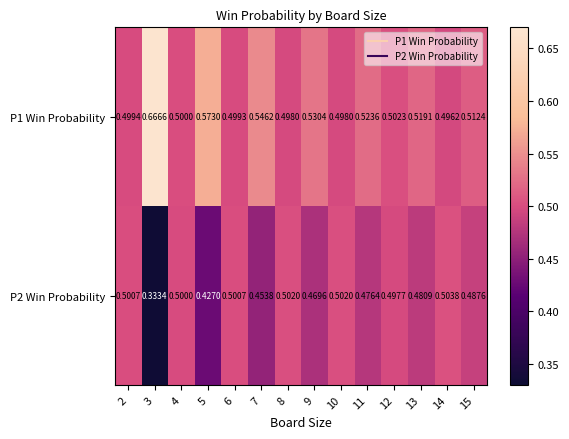

Is the value of P1 Win Probability at 8 greater than the value of P2 Win Probability at 7?

Yes